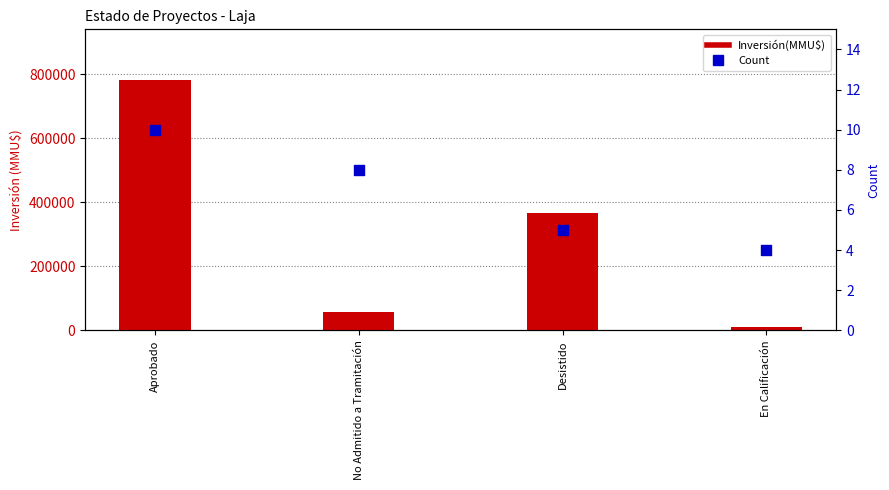

At how many categories does at least one series exceed 97312?

2